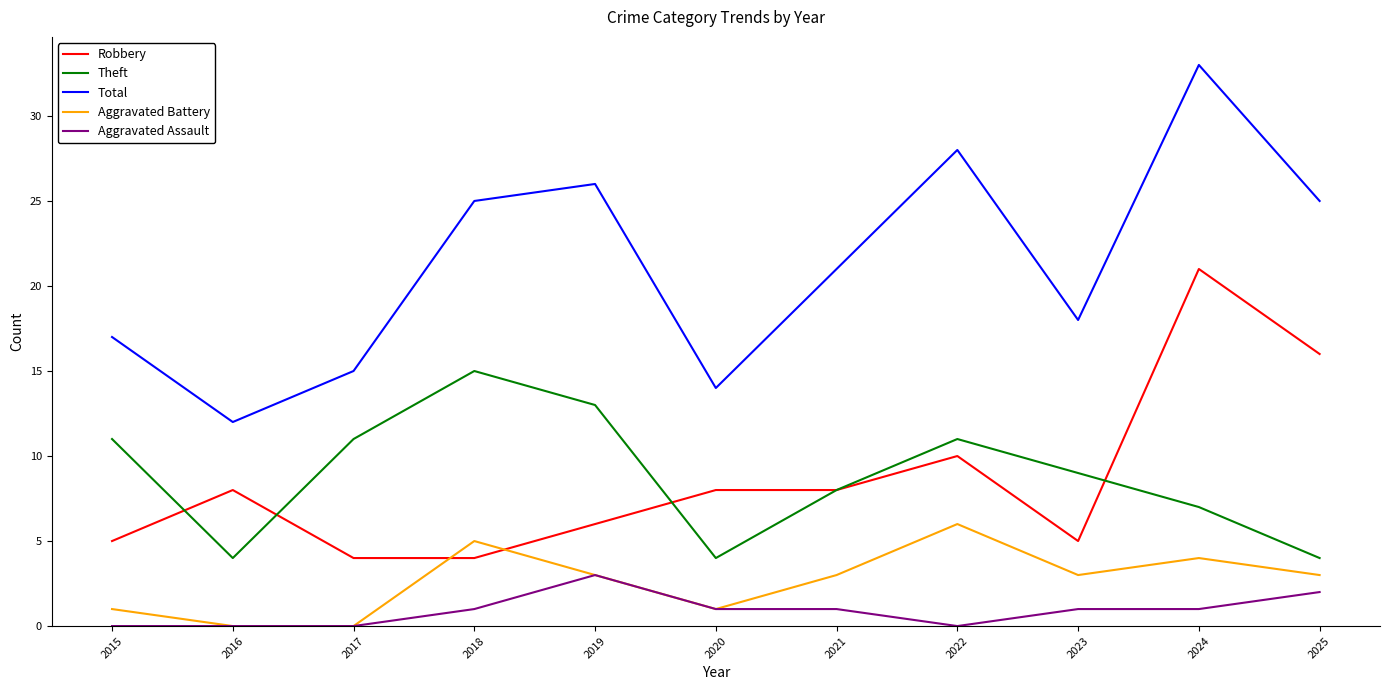

What is the sum of the Robbery values at 2017 and 2018?

8